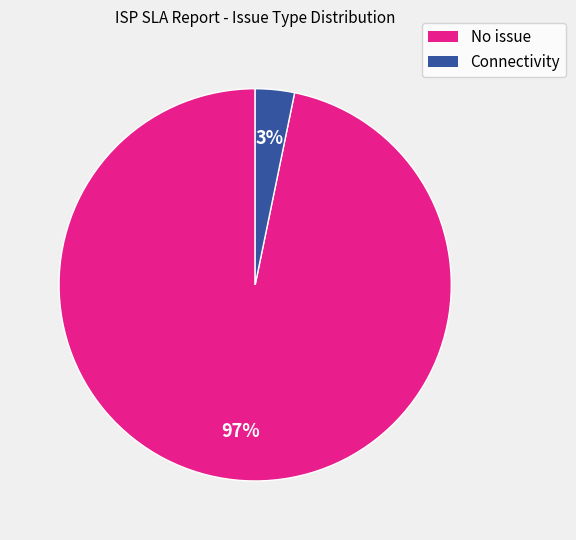

To the nearest percent, what is the average slice percentage?

50%